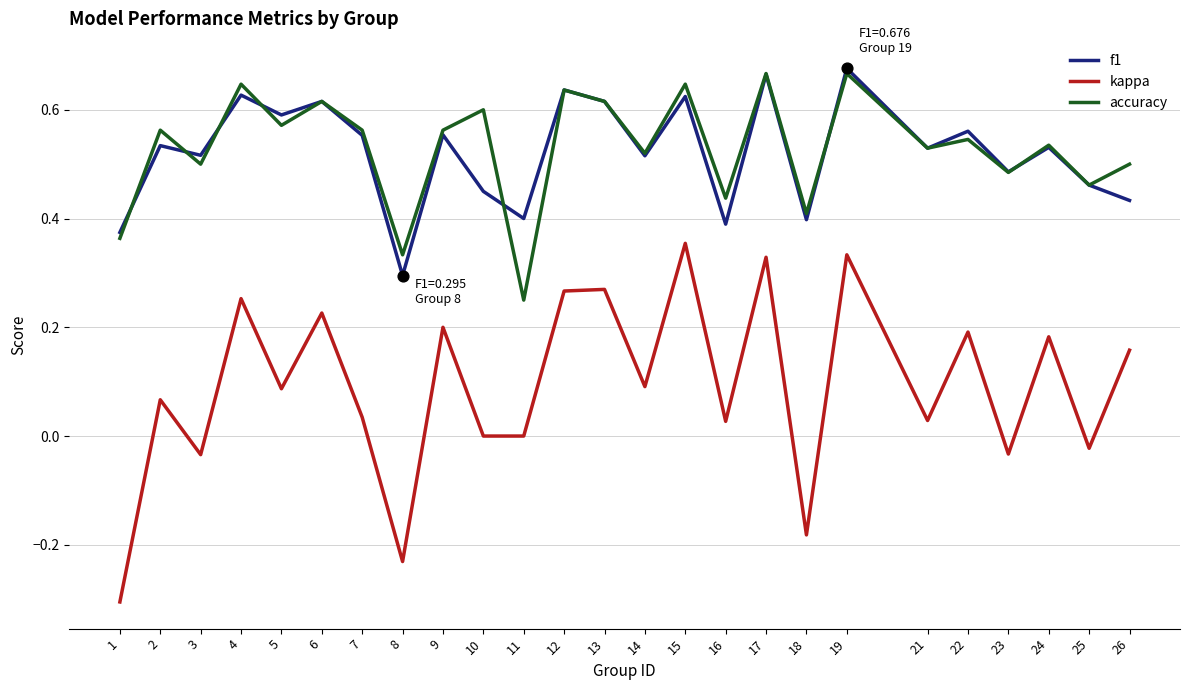

Is the value of kappa at 19 greater than the value of accuracy at 9?

No